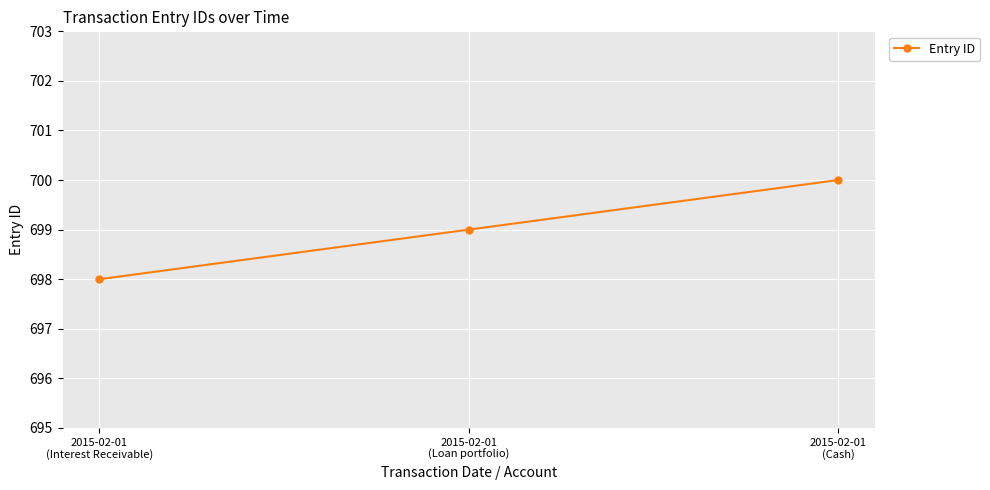

What is the difference between the maximum and minimum values?

2